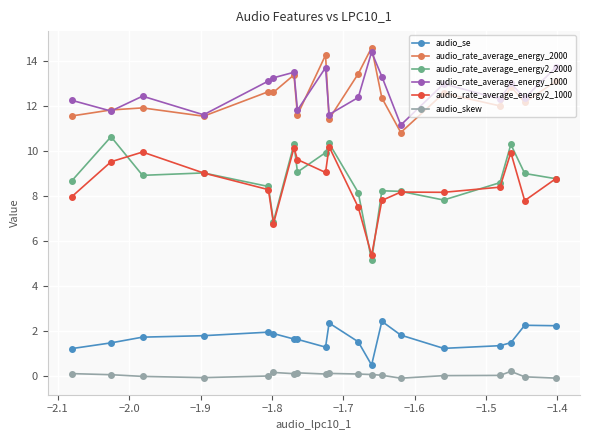

What is the value of the audio_rate_average_energy2_2000 point at the 16th from the left?

8.6